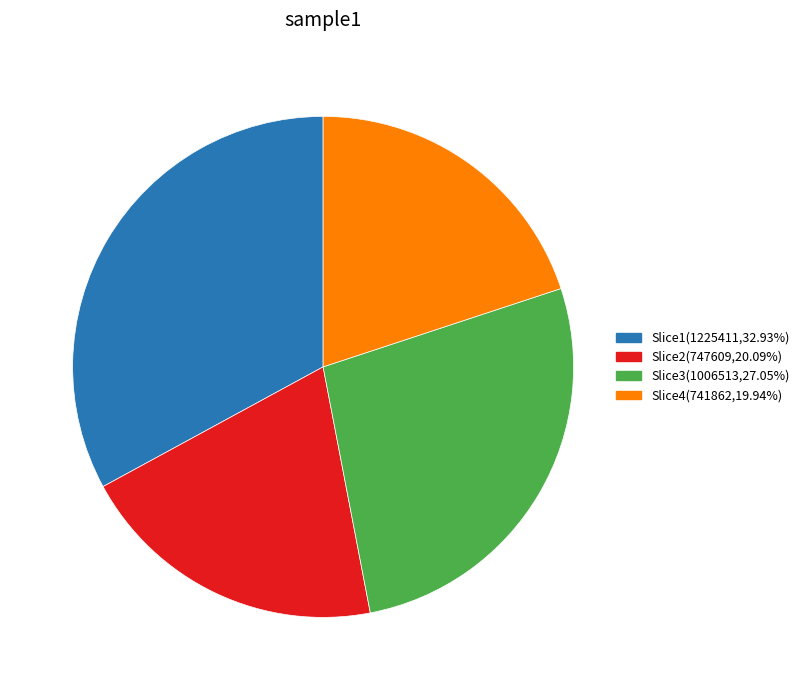

Approximately how many times larger is the value at Slice2(747609,20.09%) compared to Slice1(1225411,32.93%)?

0.6